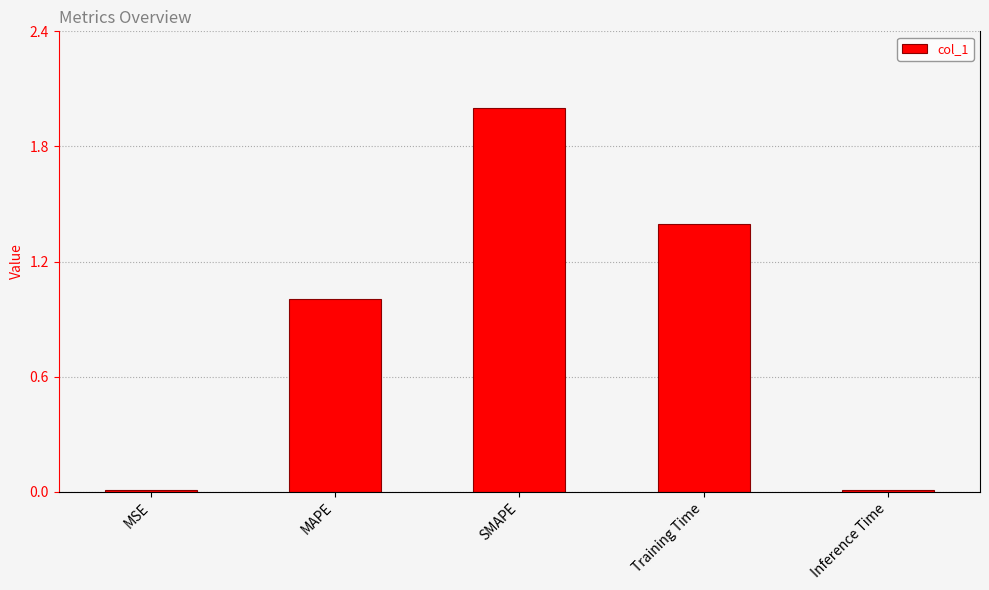

Where does the data first go above 1?

MAPE